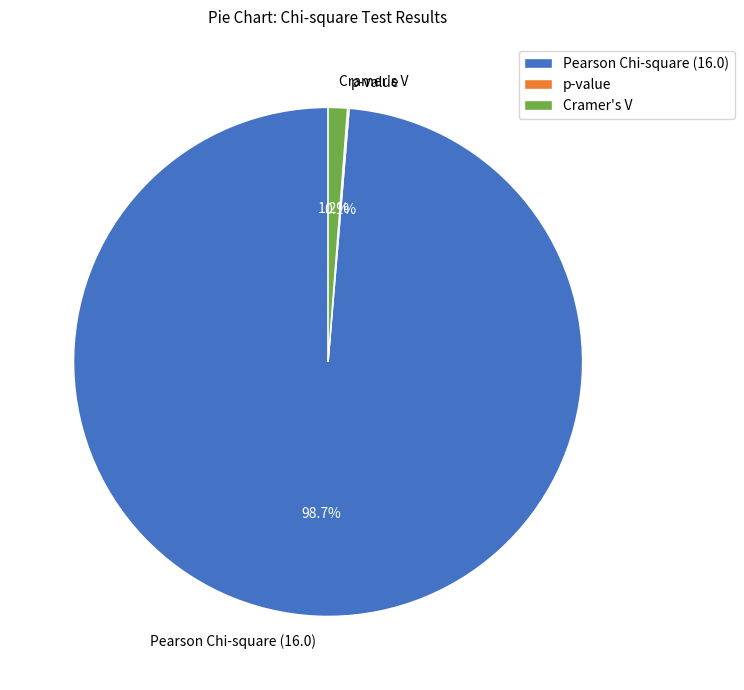

What percentage do Pearson Chi-square (16.0) and Cramer's V together represent?

99.9%